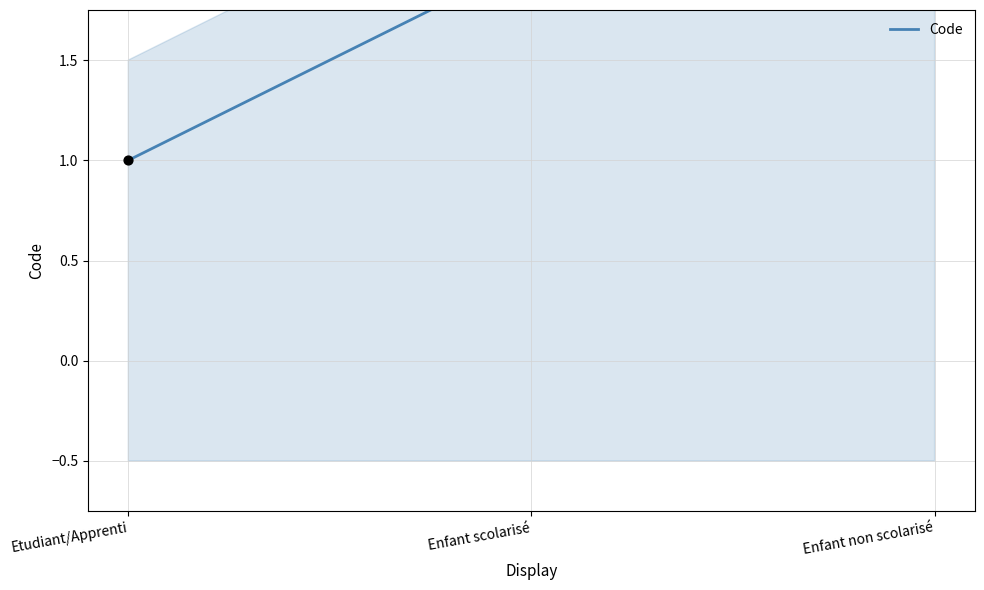

What is the change in value from Etudiant/Apprenti to Enfant scolarisé?

+1